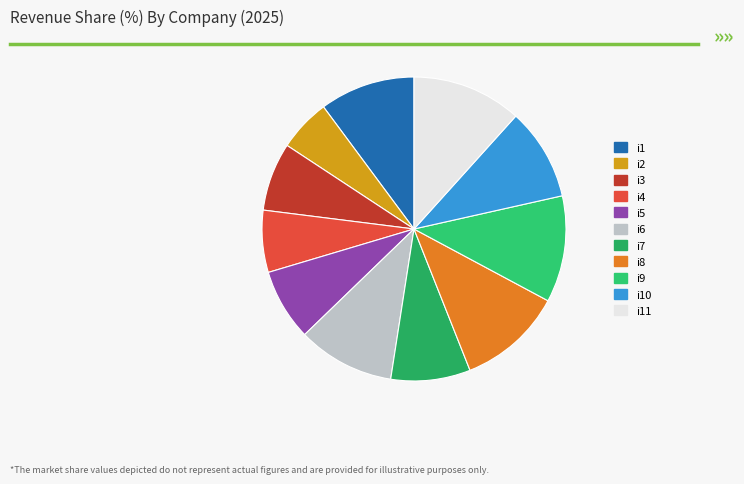

Which category has the smallest portion of the pie?

i2